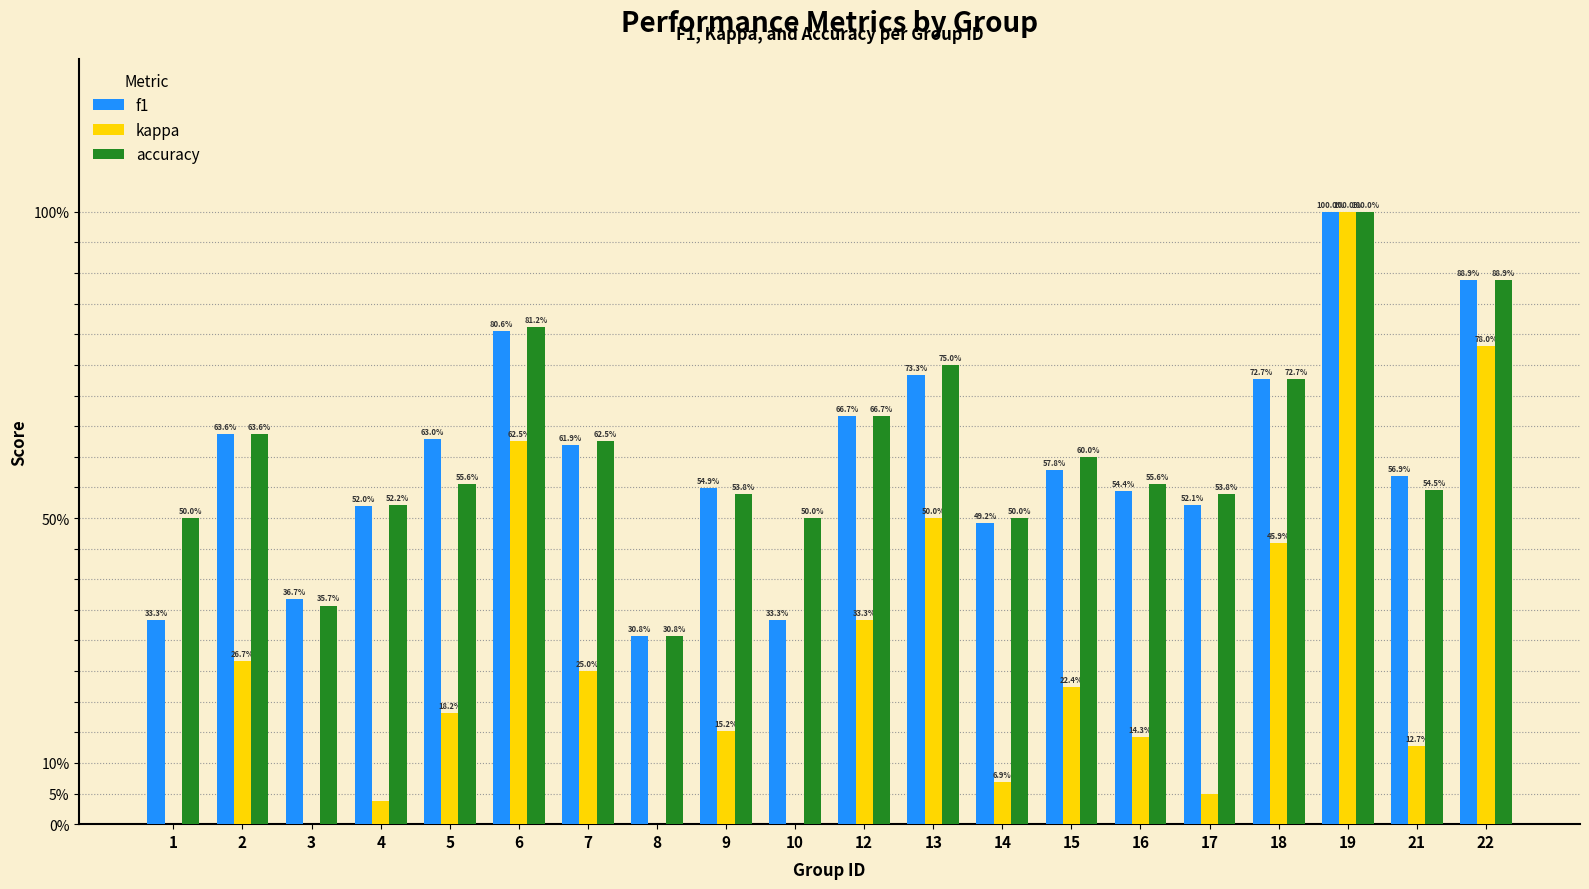

At 14, list the series in order from smallest to largest.

kappa, f1, accuracy